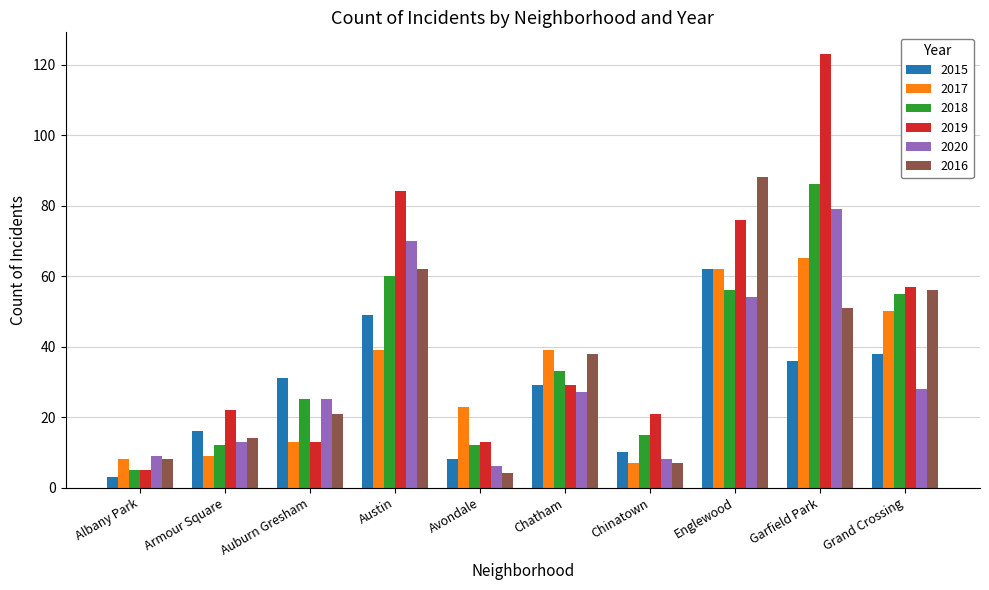

Which series has the largest range (max minus min)?

2019